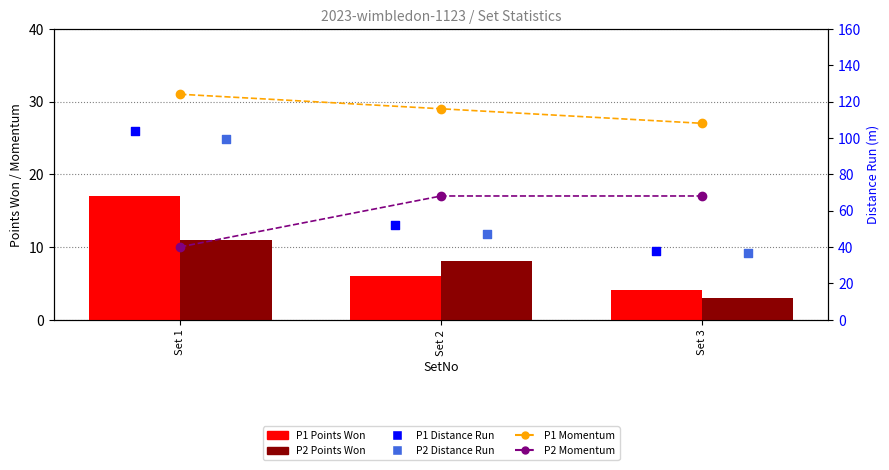

Which series reaches the minimum Y coordinate?

P2 Points Won